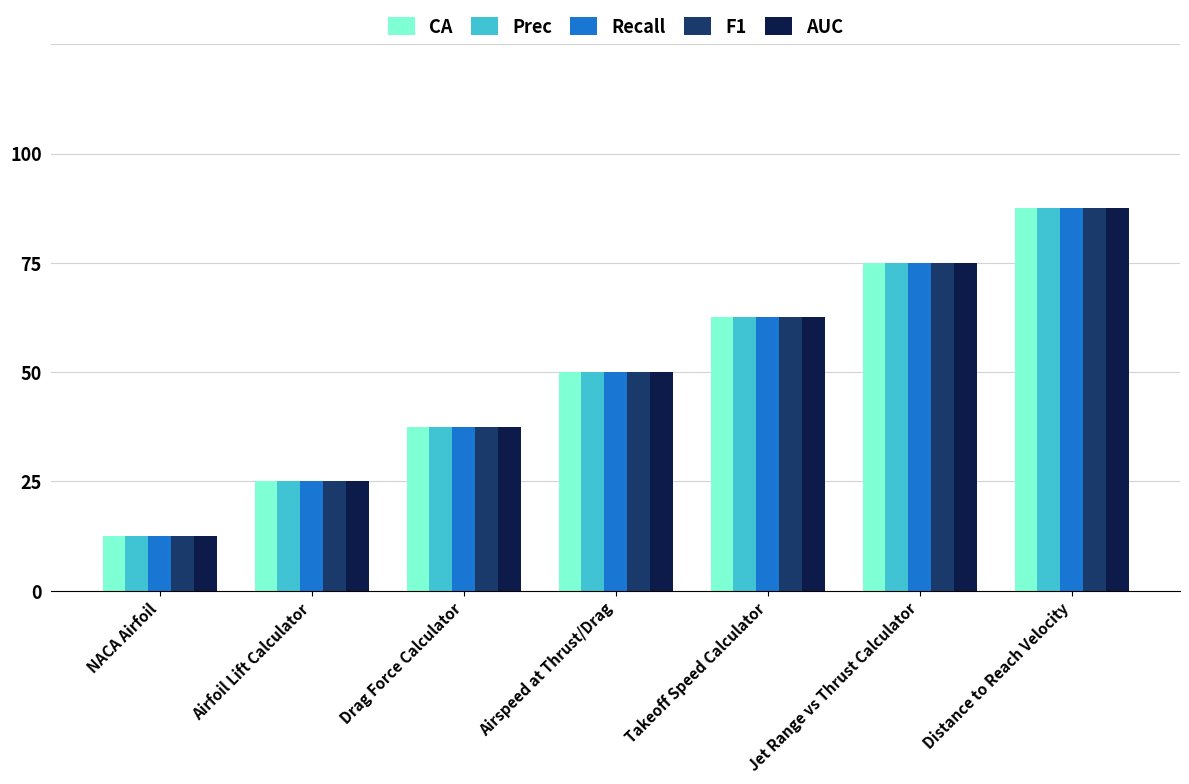

What is the total value across all series at Distance to Reach Velocity?

35